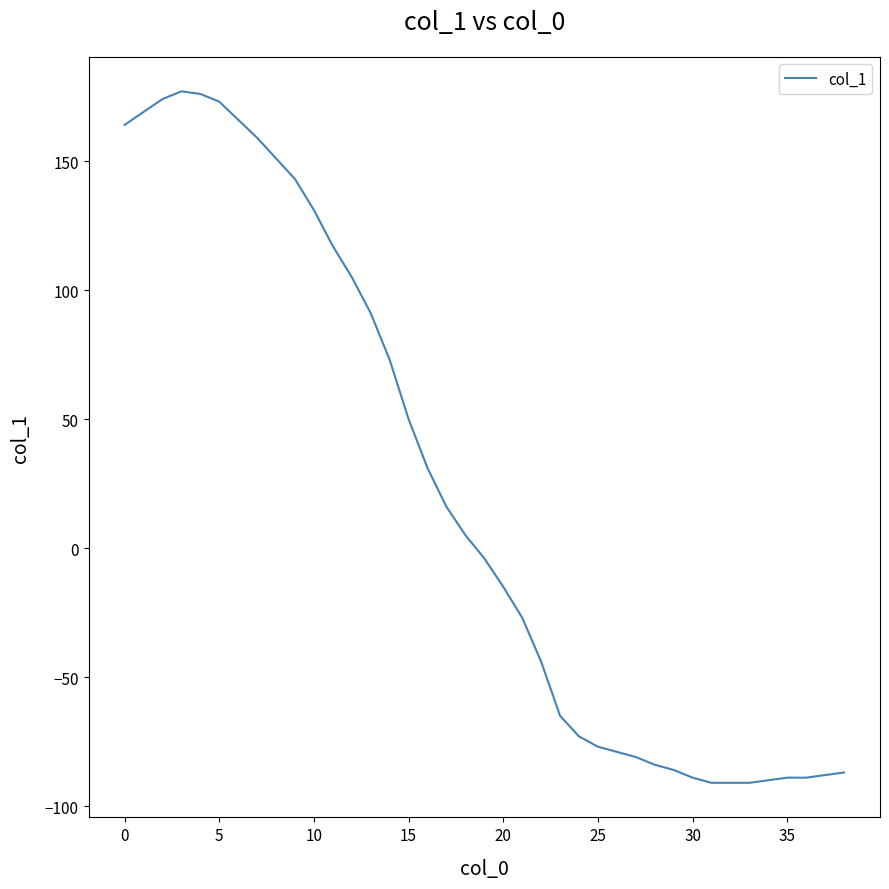

Does the chart have visible grid lines?

No